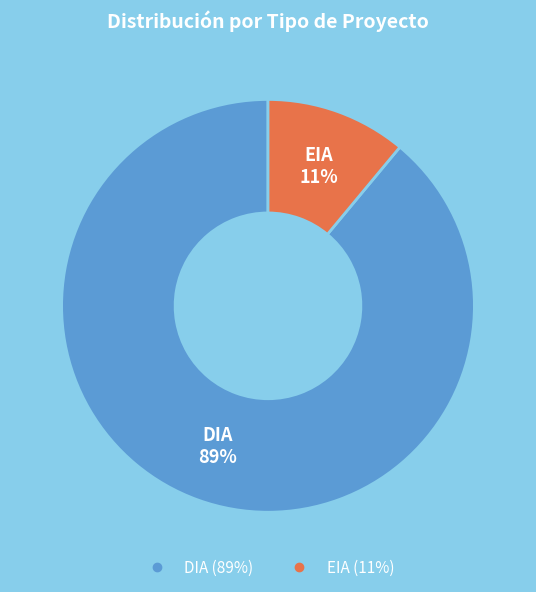

How many slices are in this pie chart?

2